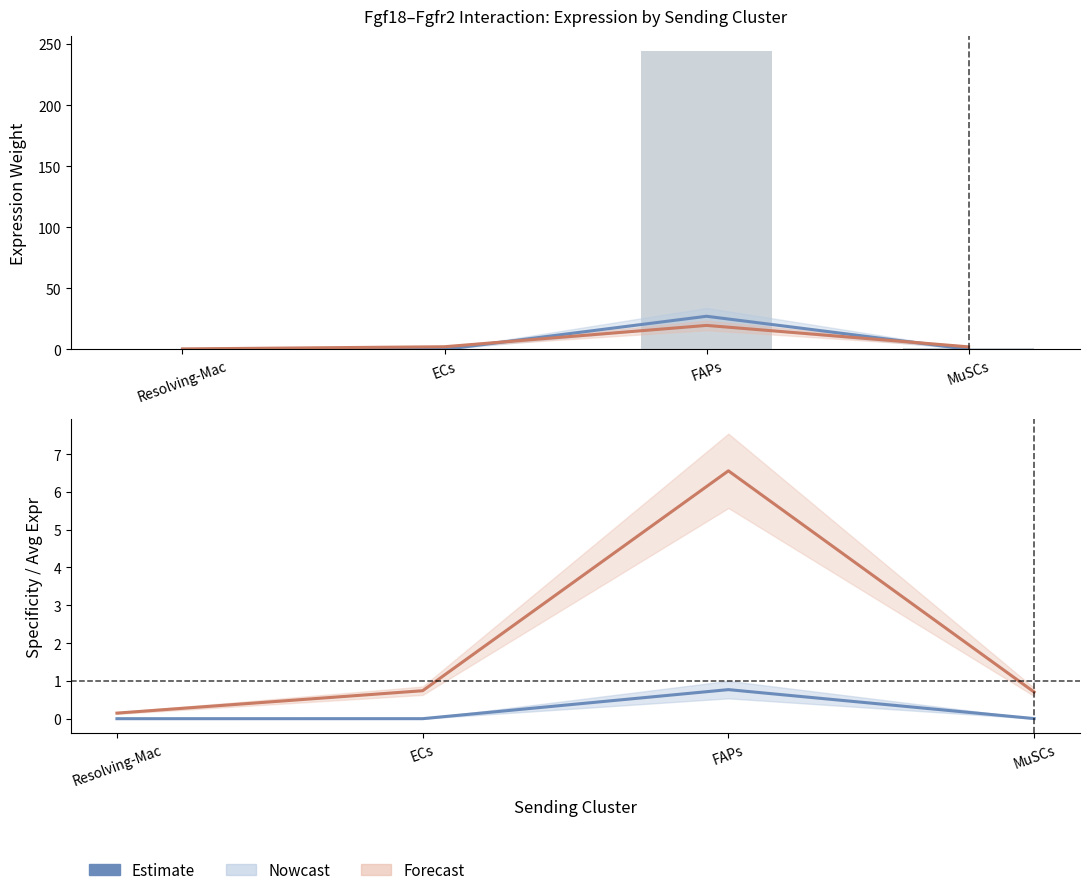

What is the label of the 4th bar from the left?

MuSCs